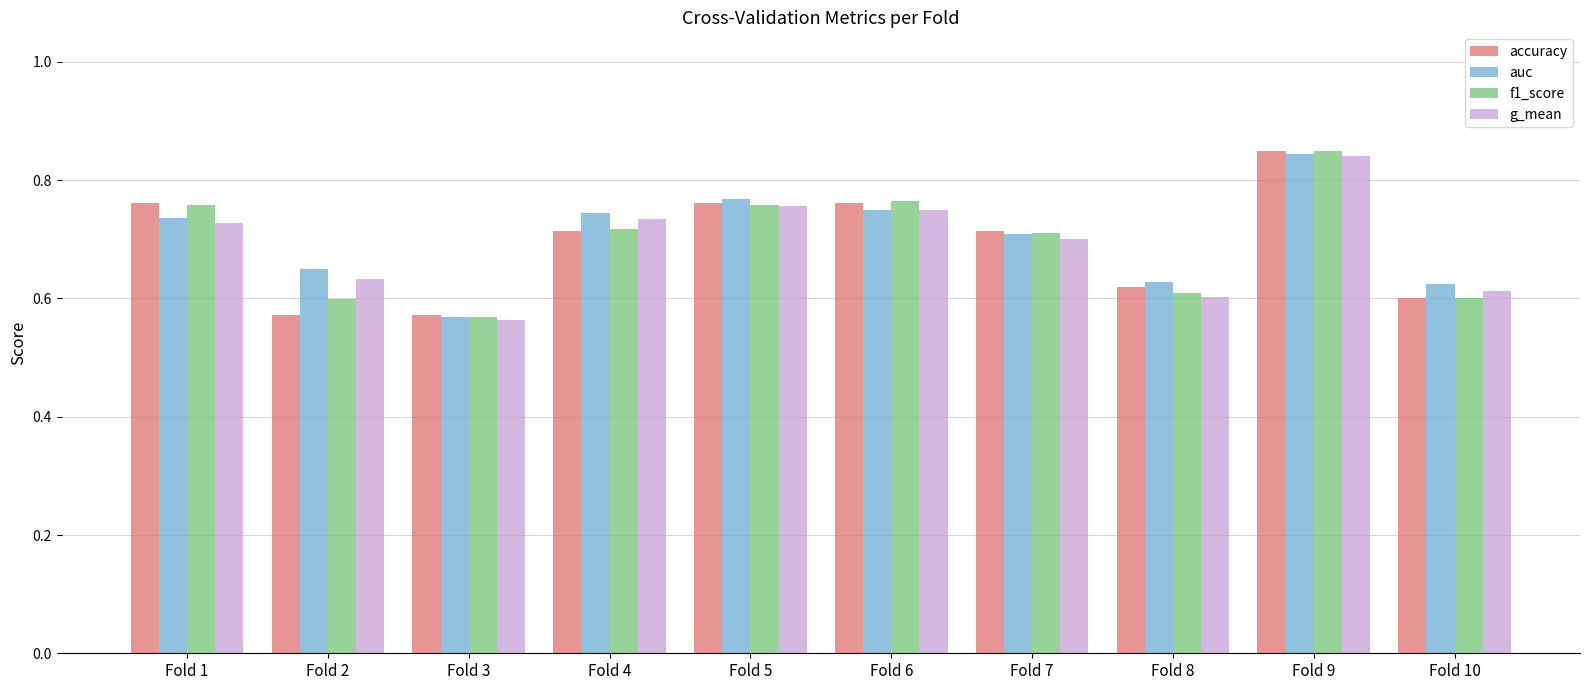

Is the value of g_mean at Fold 6 greater than the value of accuracy at Fold 7?

Yes